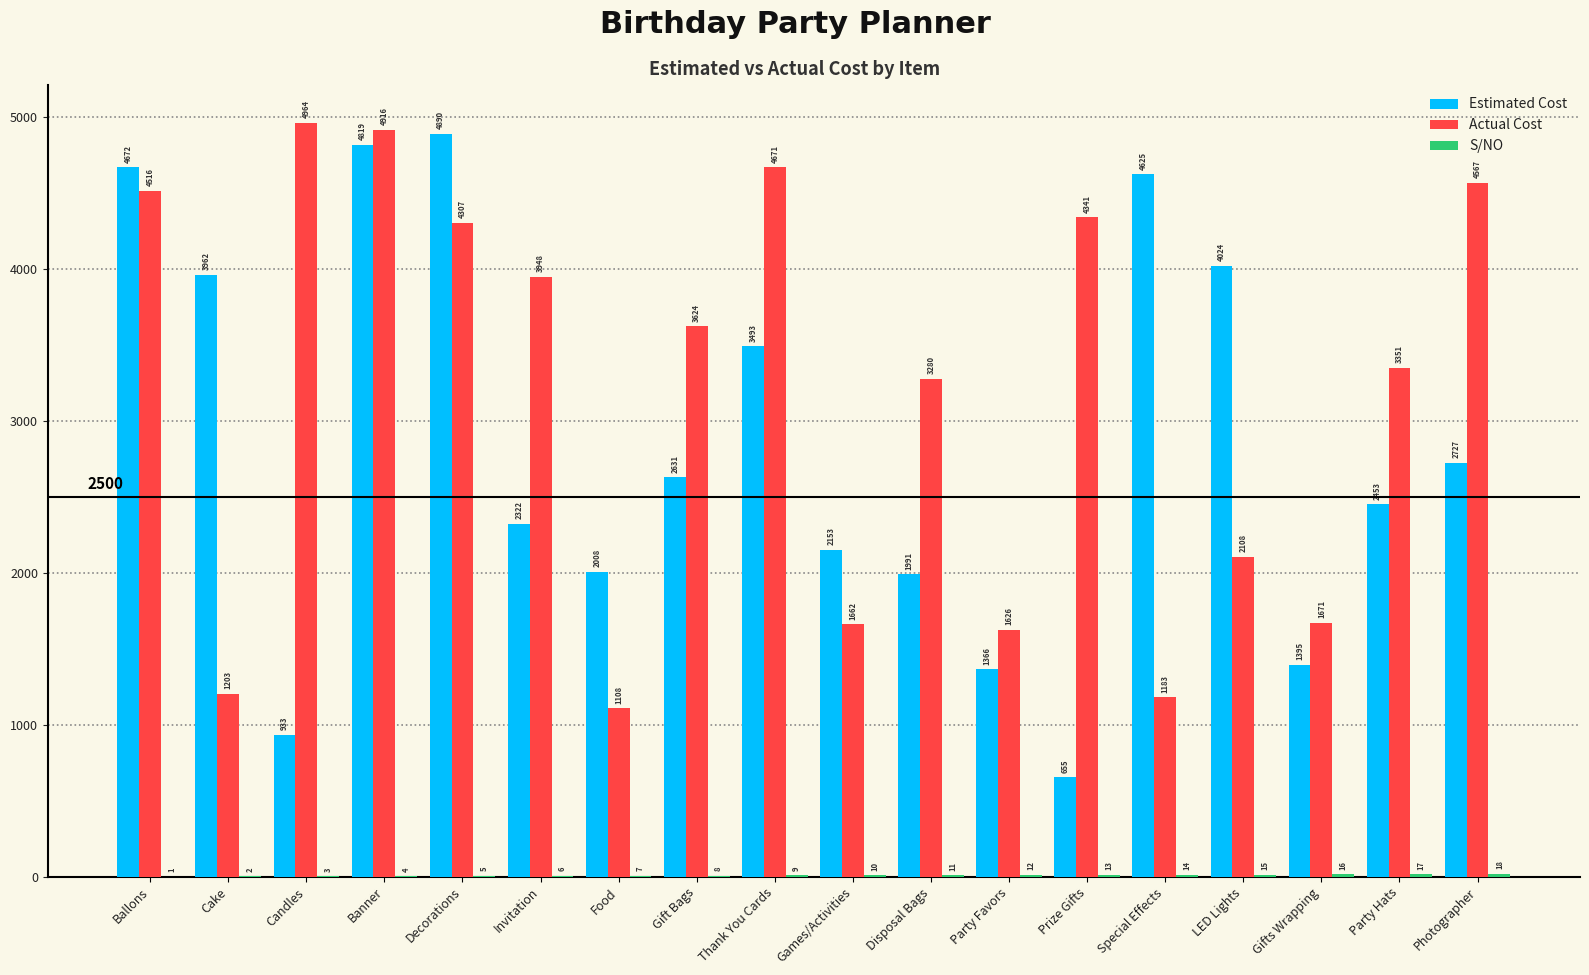

What is the maximum value shown in the chart?

4964